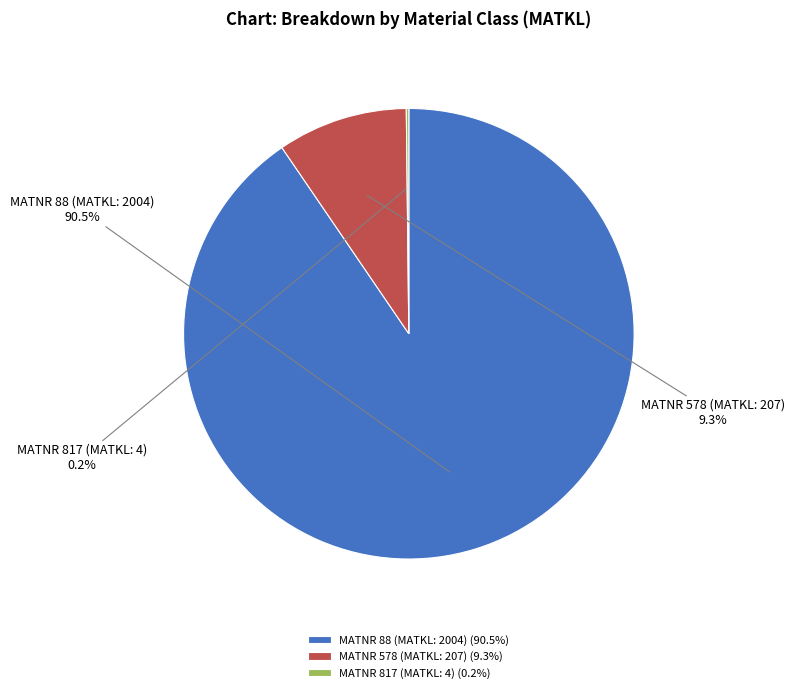

Does MATNR 578 (MATKL: 207) account for over 50% of the chart?

No